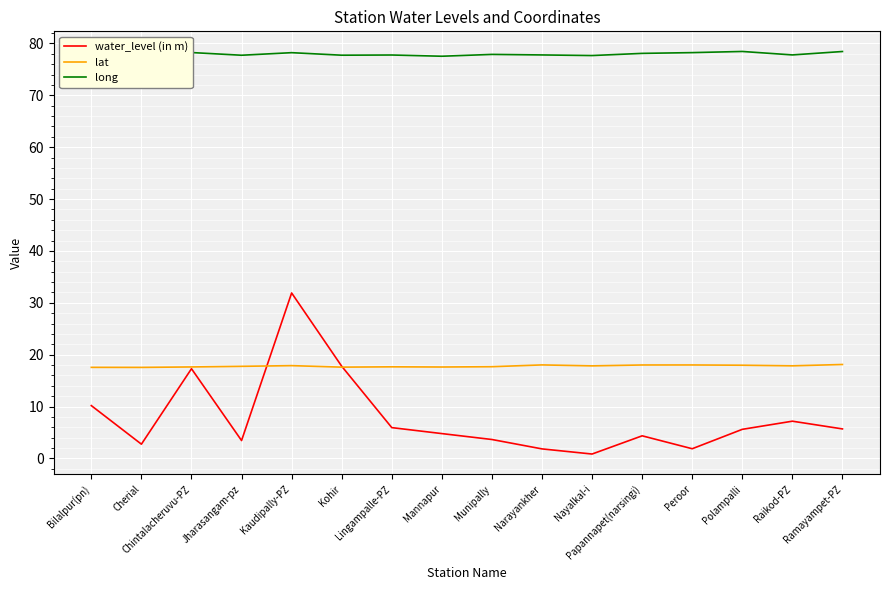

Which series has the largest total across all categories?

long